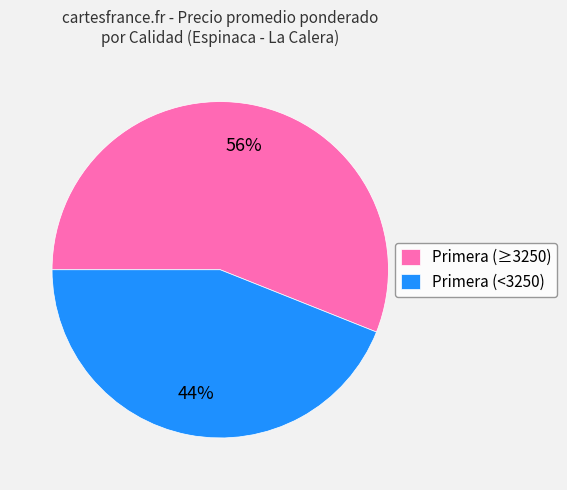

To the nearest percent, what portion does Primera (<3250) represent?

44%